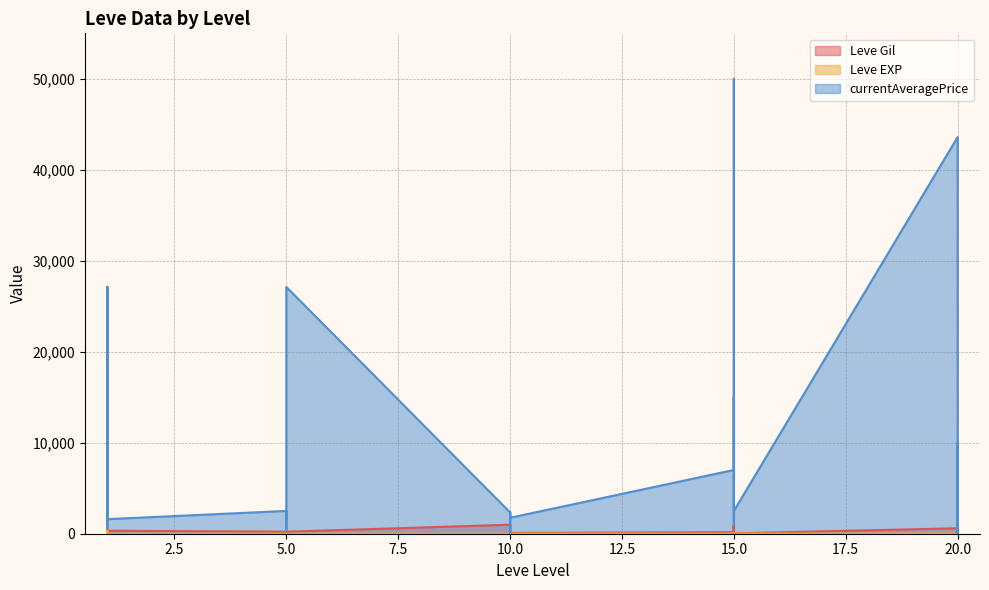

At which category does Leve Gil reach its first local peak?

10